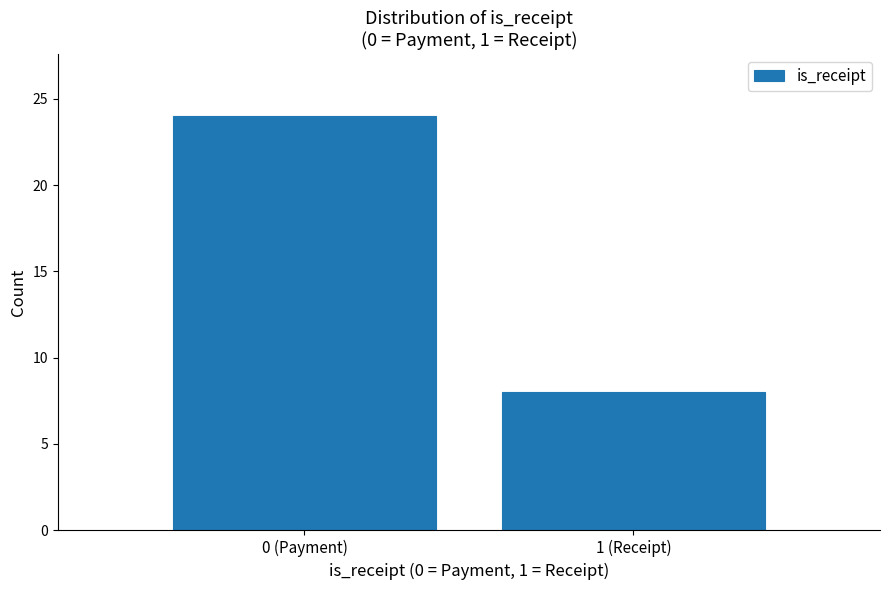

Reading right to left, list all the values displayed in this chart.

8	24